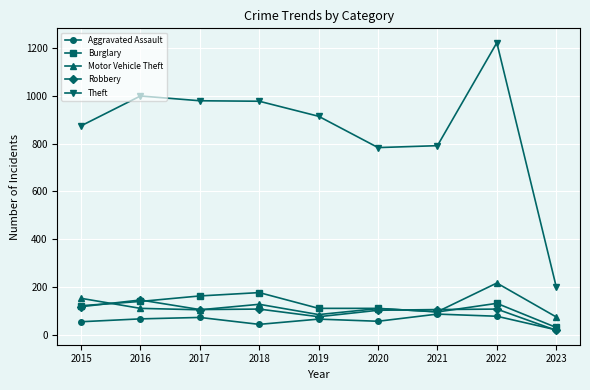

What is the average value of the Aggravated Assault series?

60